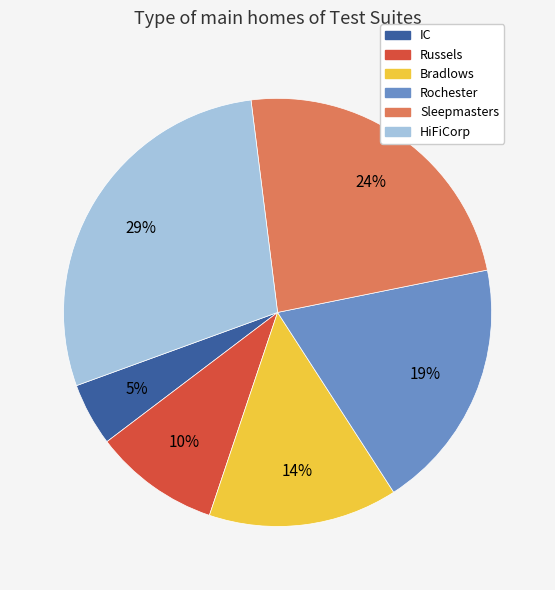

Count the number of slices in the pie.

6